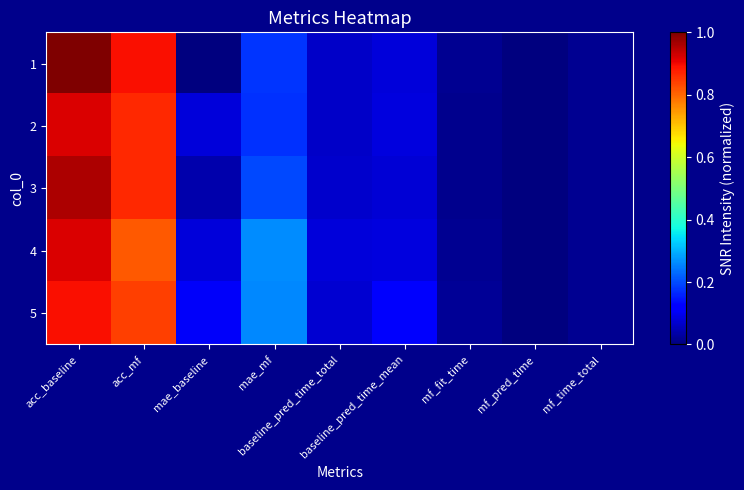

Reading right to left, list all the values displayed in this chart.

1: mf_time_total=0.0	mf_pred_time=0.0	mf_fit_time=0.0	baseline_pred_time_mean=0.1	baseline_pred_time_total=0.1	mae_mf=0.2	mae_baseline=0.0	acc_mf=0.9	acc_baseline=1.0
2: mf_time_total=0.0	mf_pred_time=0.0	mf_fit_time=0.0	baseline_pred_time_mean=0.1	baseline_pred_time_total=0.1	mae_mf=0.2	mae_baseline=0.1	acc_mf=0.9	acc_baseline=0.9
3: mf_time_total=0.0	mf_pred_time=0.0	mf_fit_time=0.0	baseline_pred_time_mean=0.1	baseline_pred_time_total=0.1	mae_mf=0.2	mae_baseline=0.0	acc_mf=0.9	acc_baseline=1.0
4: mf_time_total=0.0	mf_pred_time=0.0	mf_fit_time=0.0	baseline_pred_time_mean=0.1	baseline_pred_time_total=0.1	mae_mf=0.3	mae_baseline=0.1	acc_mf=0.8	acc_baseline=0.9
5: mf_time_total=0.0	mf_pred_time=0.0	mf_fit_time=0.0	baseline_pred_time_mean=0.1	baseline_pred_time_total=0.1	mae_mf=0.3	mae_baseline=0.1	acc_mf=0.8	acc_baseline=0.9